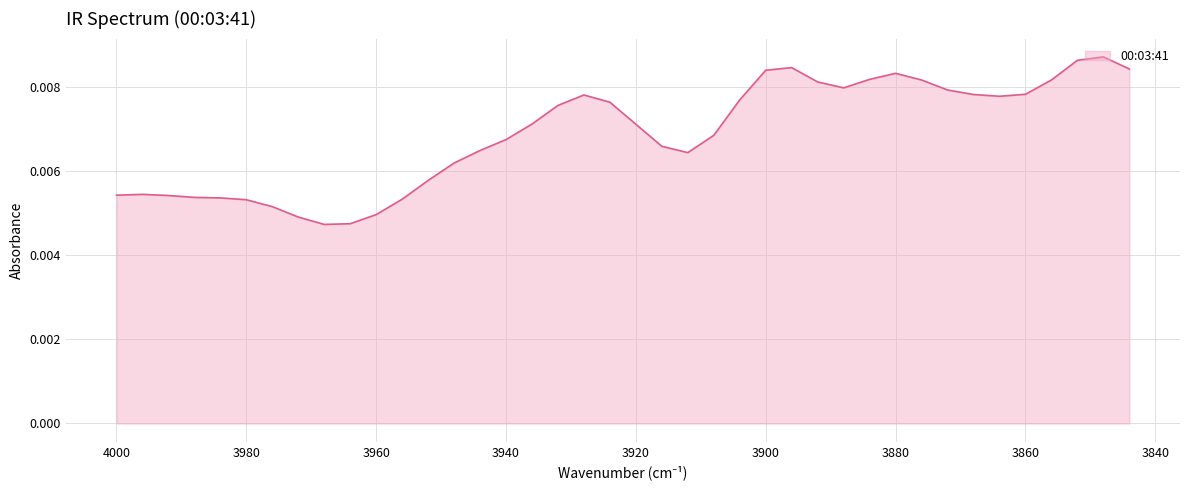

At which category does the data reach its first local valley?

3968